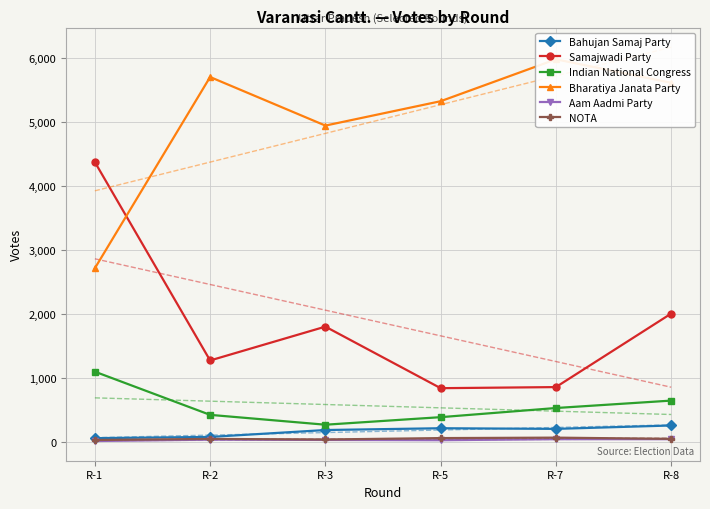

What is the difference between the second highest and minimum values in the Indian National Congress series?

377